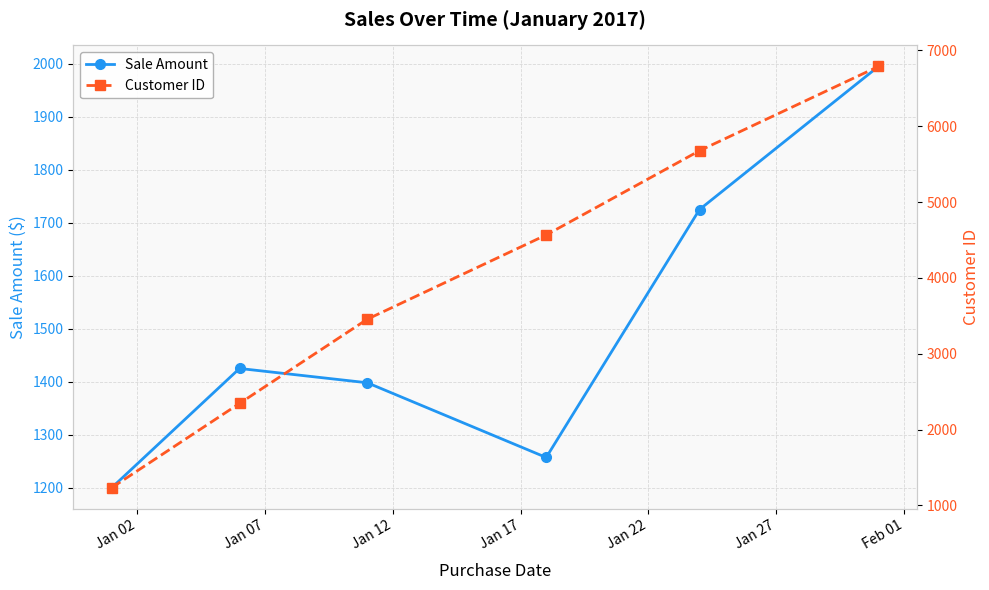

What is the maximum value for Sale Amount?

1995